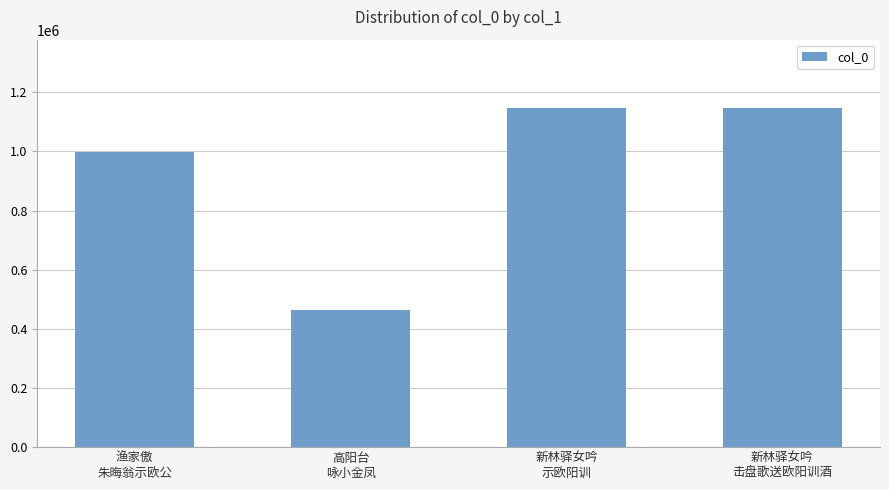

What is the greatest value displayed?

1148292